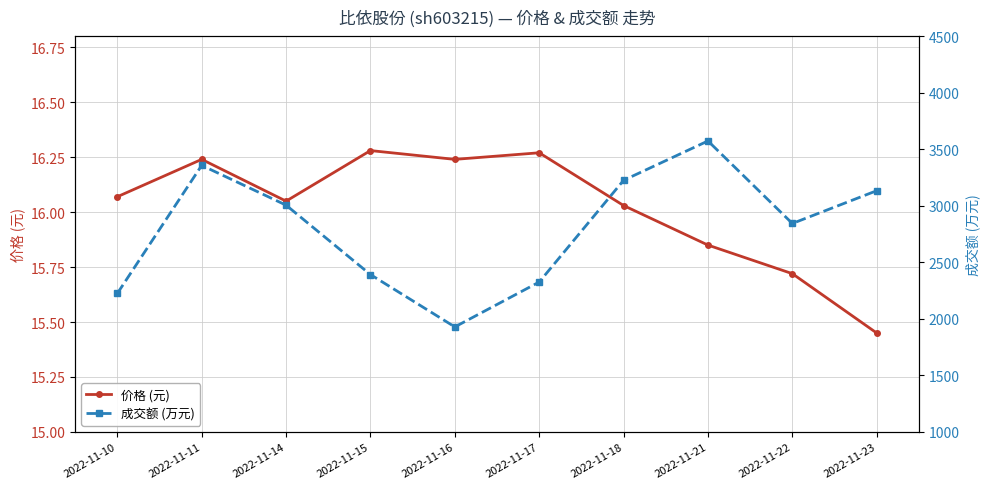

Reading right to left, extract all data points from this chart.

价格 (元): 2022-11-23=15.4	2022-11-22=15.7	2022-11-21=15.8	2022-11-18=16.0	2022-11-17=16.3	2022-11-16=16.2	2022-11-15=16.3	2022-11-14=16.1	2022-11-11=16.2	2022-11-10=16.1
成交额 (万元): 2022-11-23=3134.0	2022-11-22=2844.0	2022-11-21=3574.0	2022-11-18=3226.0	2022-11-17=2326.0	2022-11-16=1929.0	2022-11-15=2392.0	2022-11-14=3006.0	2022-11-11=3358.0	2022-11-10=2225.0